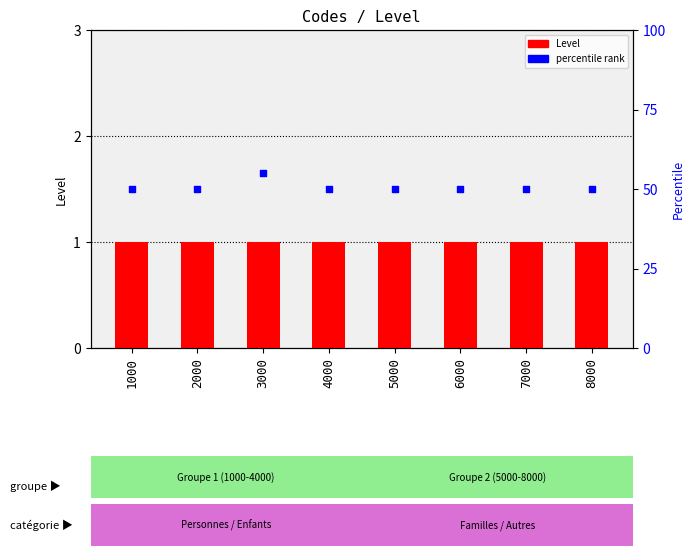

Which series reaches the maximum Y coordinate?

percentile rank